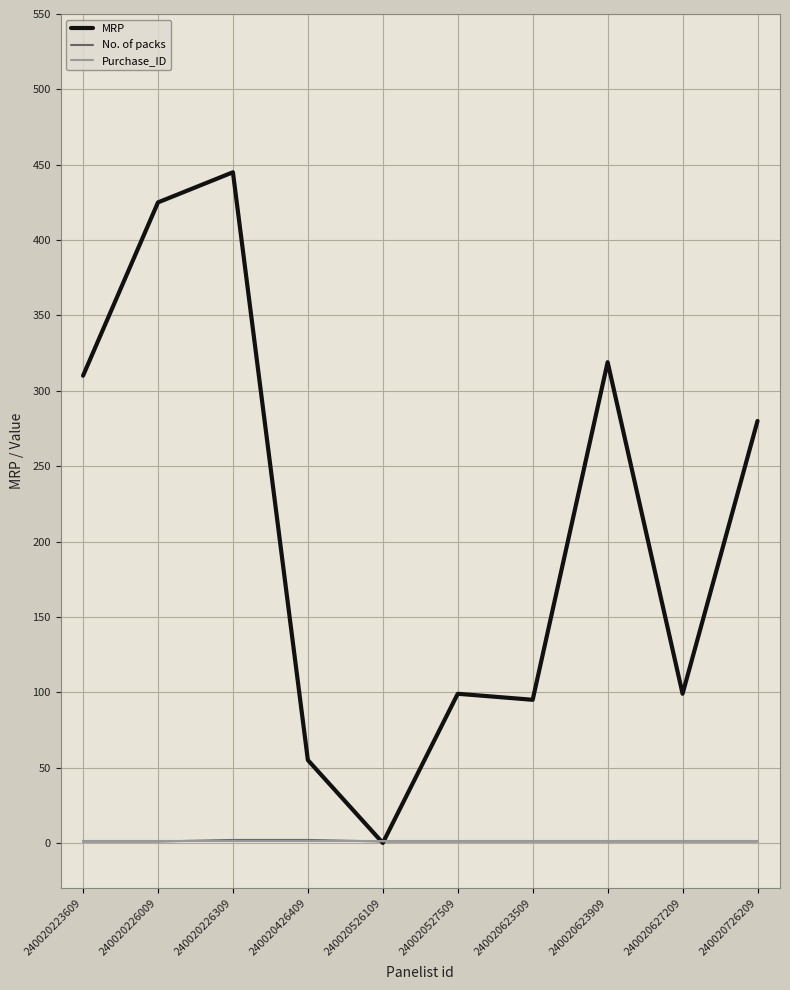

At which category is the sum across all series the highest?

240020226309